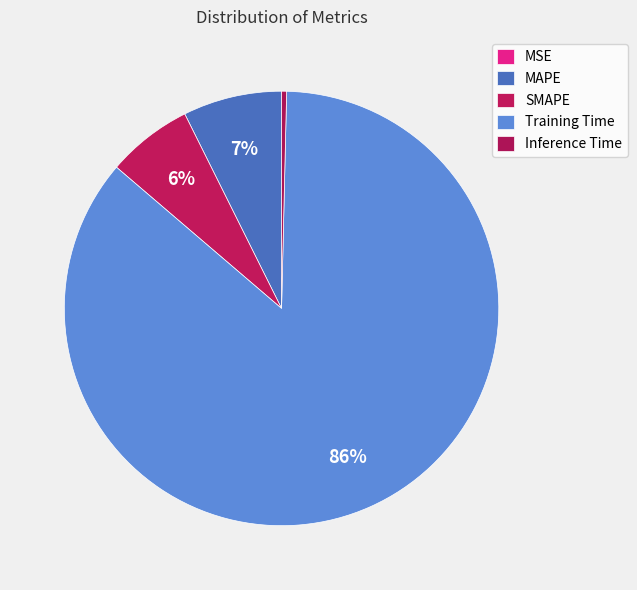

Count the number of slices in the pie.

5